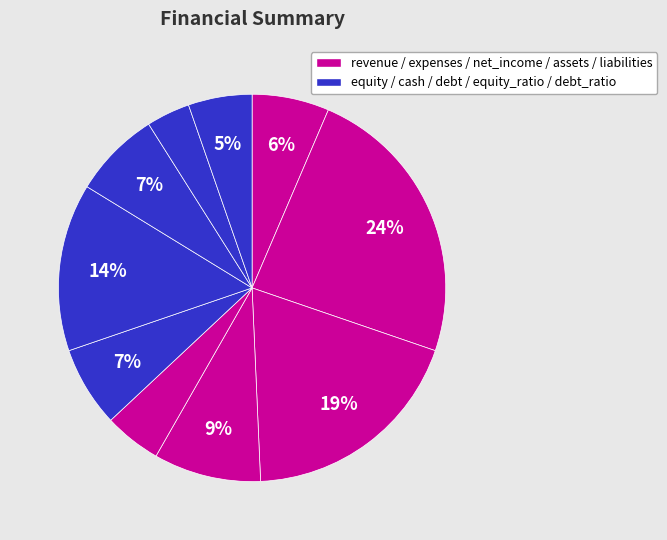

How many slices are in this pie chart?

10